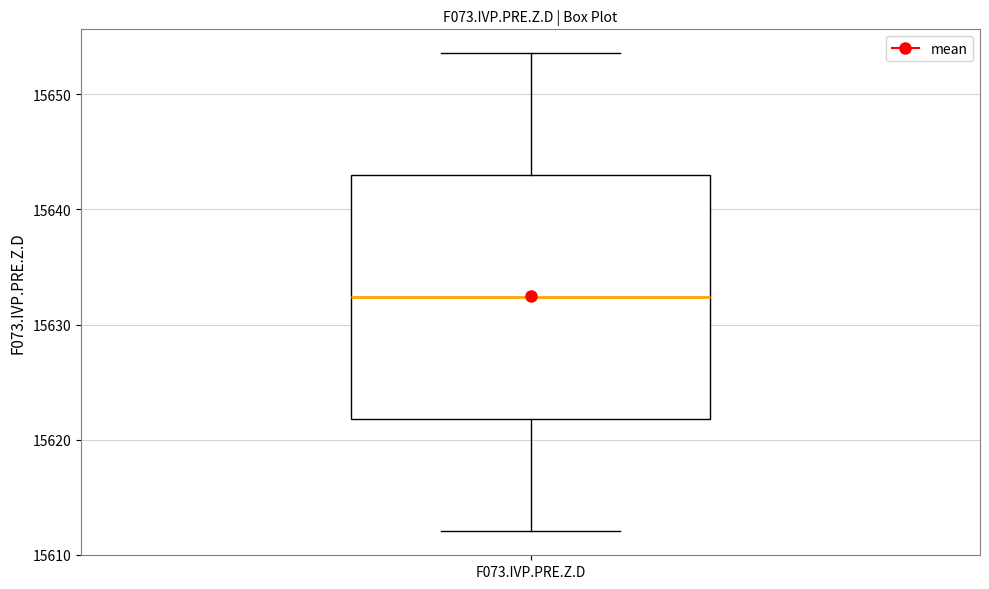

Read this box plot against the y-axis: the position of the median line, the range covered by the box, and the ends of both whiskers. The values are not printed on the chart, so give them approximately, as read against the axis.

median 15632, box 15622 to 15643, whiskers 15612 to 15654